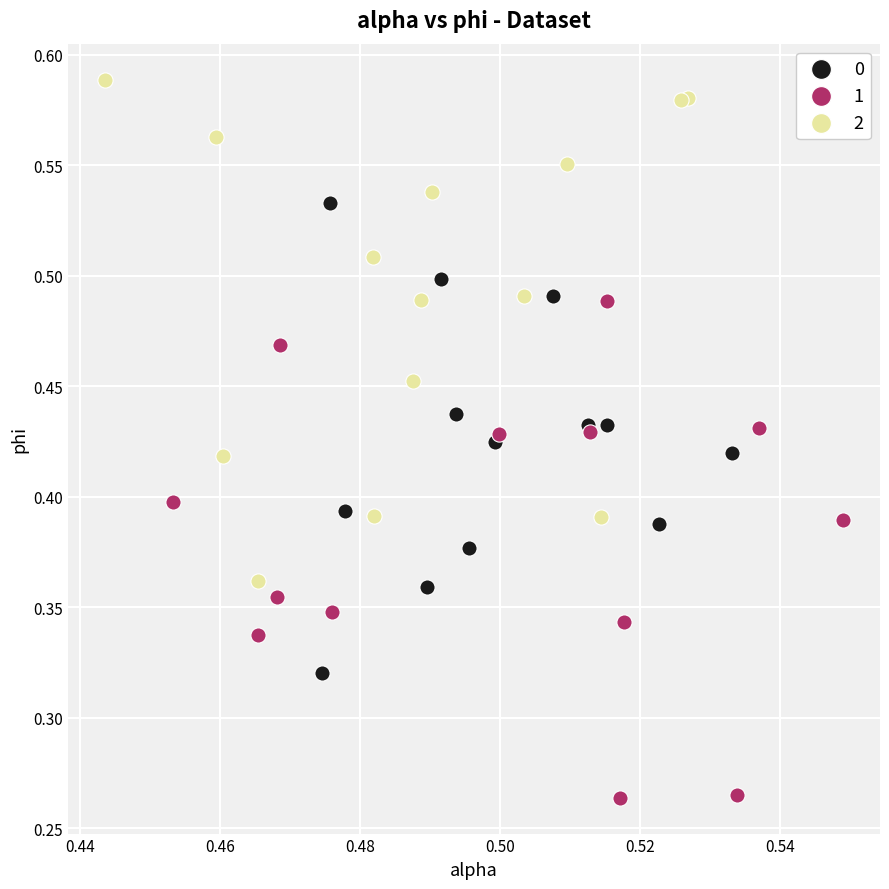

Which series contains the lowest Y value?

1